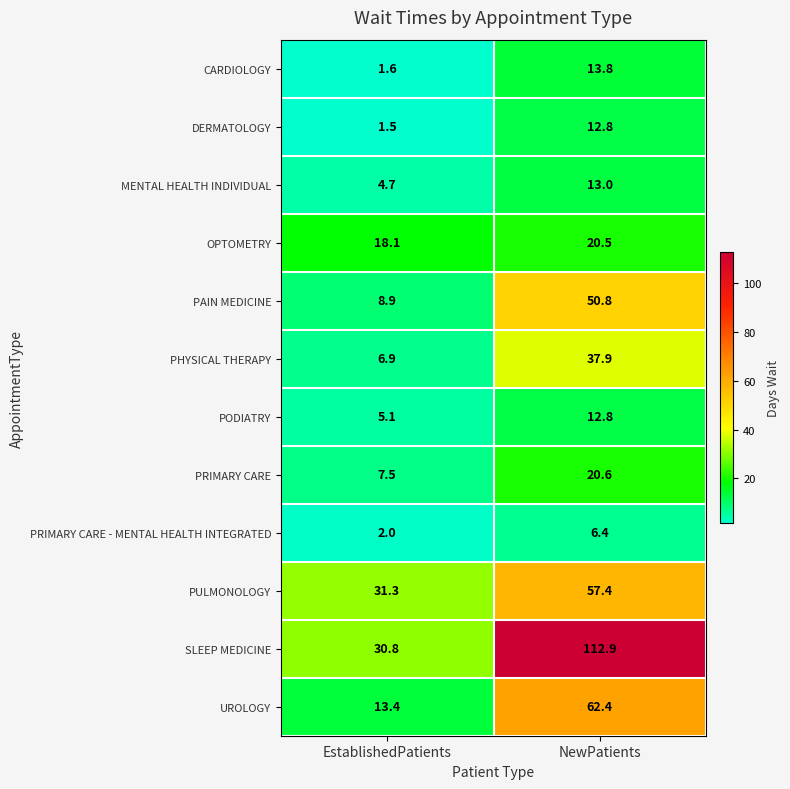

What is the difference between the OPTOMETRY values at EstablishedPatients and NewPatients?

2.4